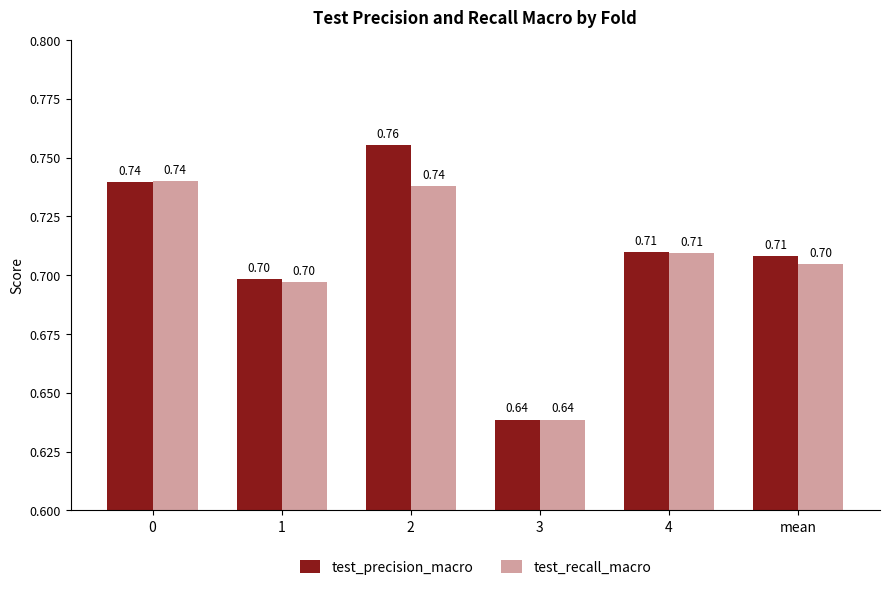

Is the value of test_recall_macro at 3 greater than the value of test_precision_macro at 0?

No